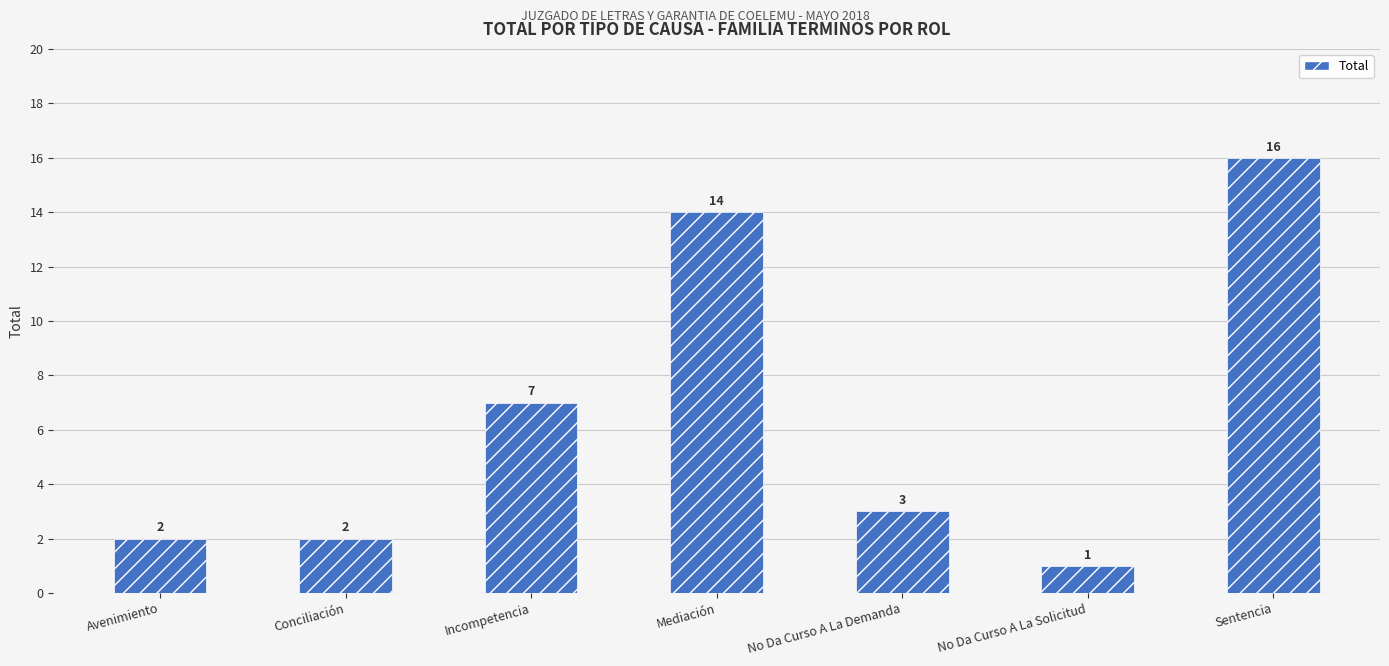

What is the difference between the maximum and minimum values?

15